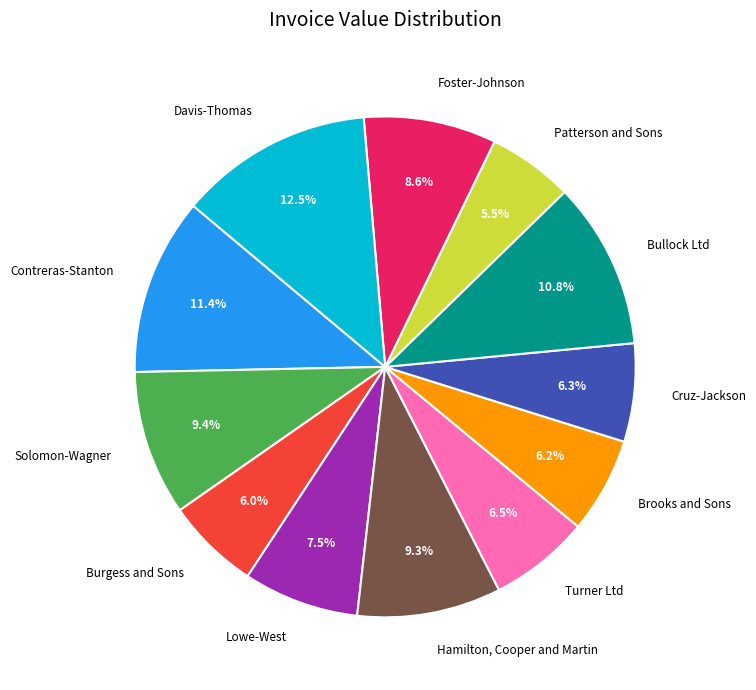

Combined, do Davis-Thomas and Brooks and Sons account for over 50%?

No